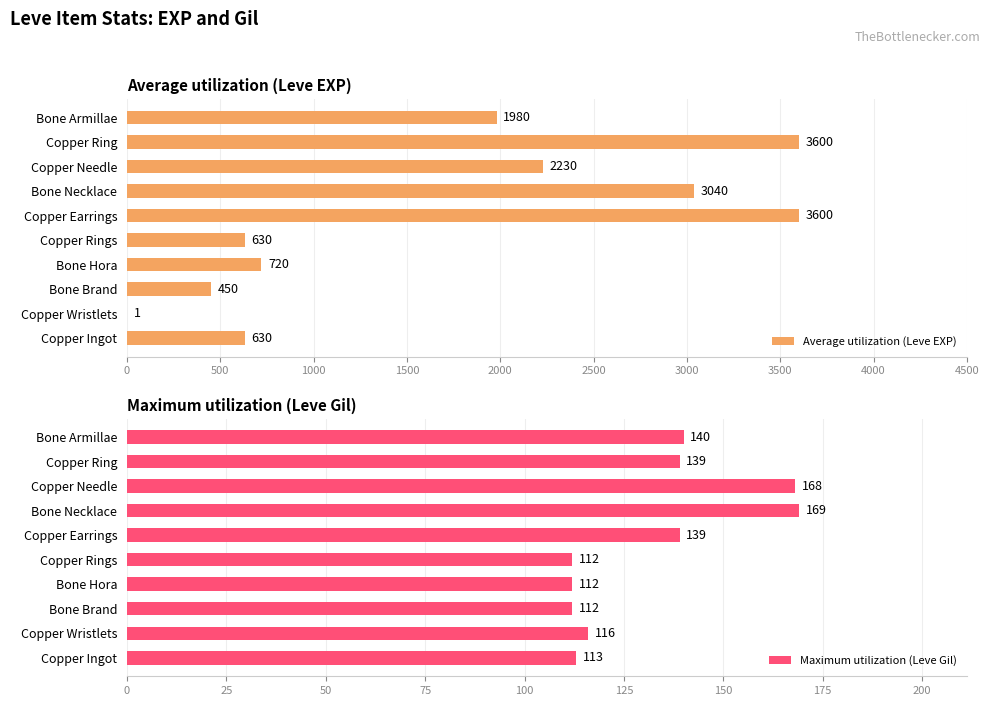

True or false: Average utilization (Leve EXP) has a value of 2230 at Copper Needle.

True